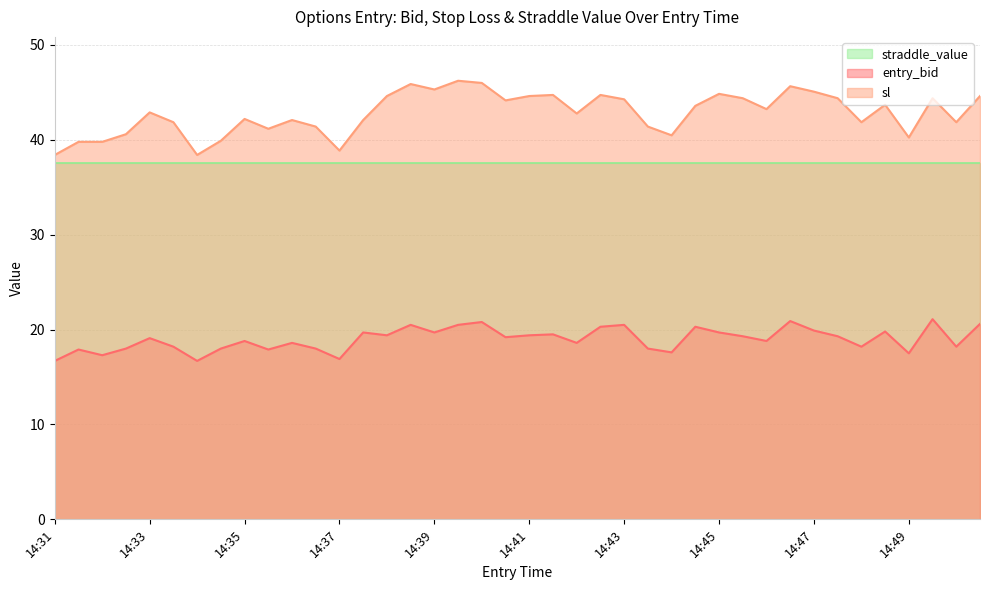

True or false: entry_bid and sl cross at least once.

False